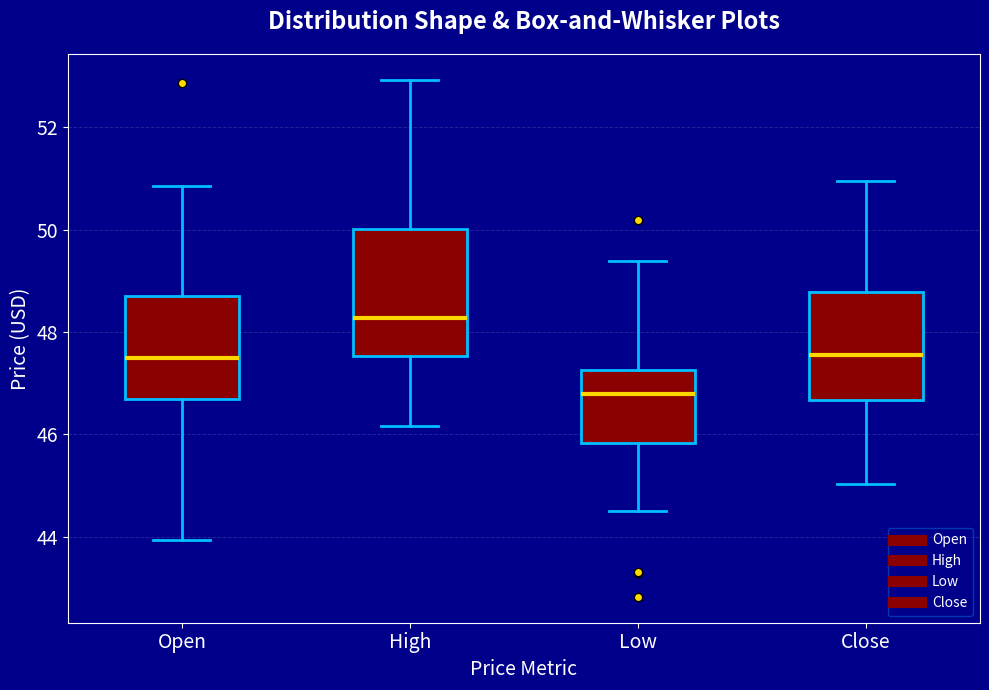

Which box's median line is the highest?

High